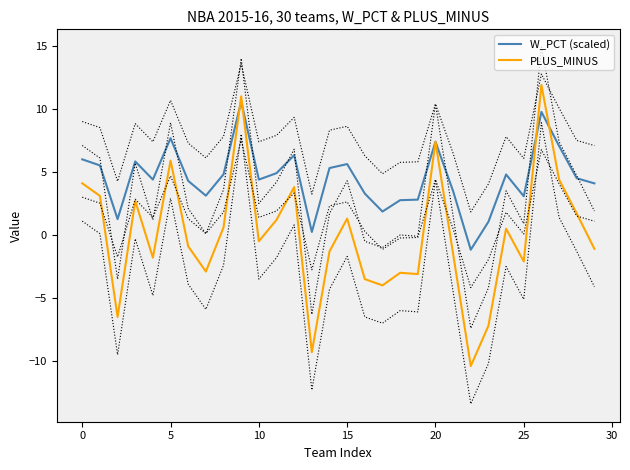

How many values in the W_PCT (scaled) series are below 4?

11